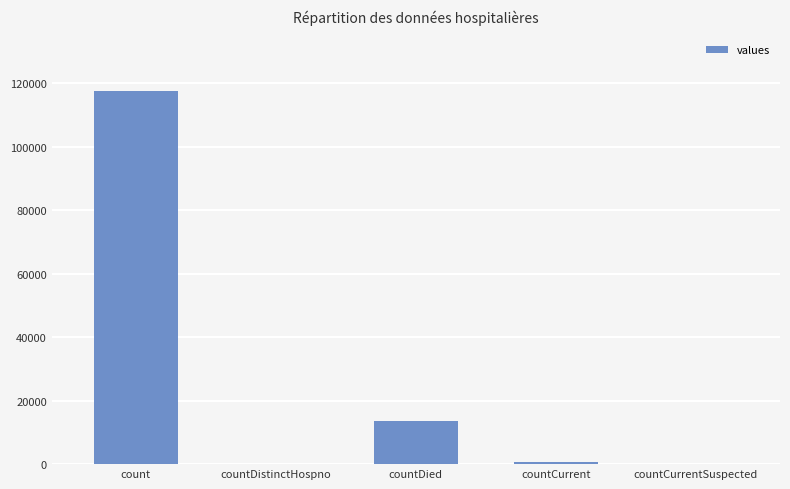

True or false: the data shows 73779 at countDistinctHospno.

False